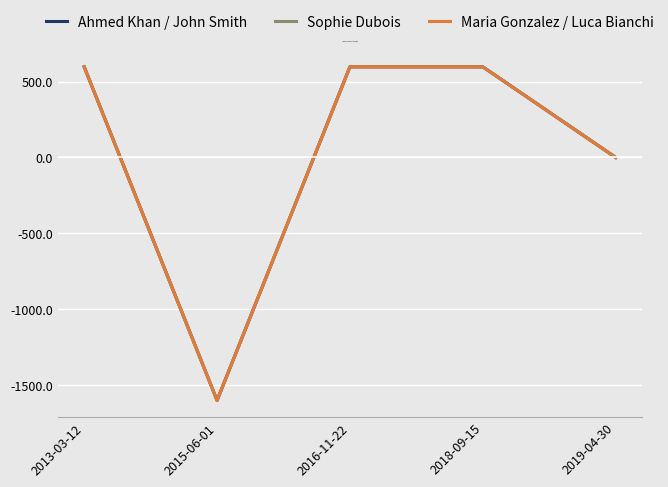

The value of Ahmed Khan / John Smith at 2018-09-15 is 266.8. True or false?

False